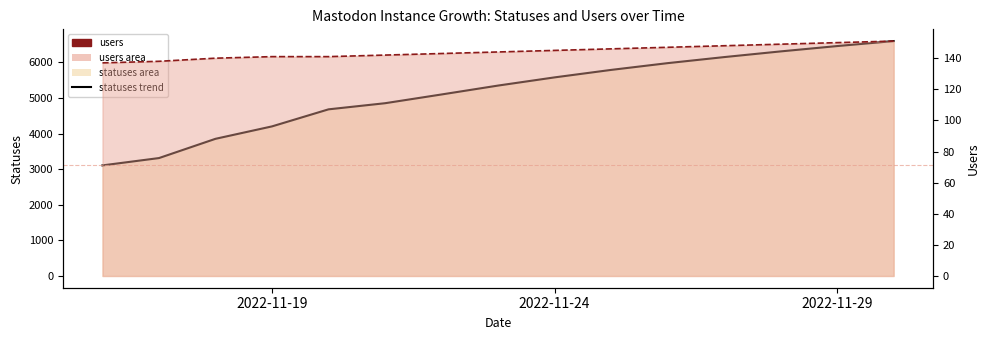

True or false: users trend and statuses trend cross at least once.

False